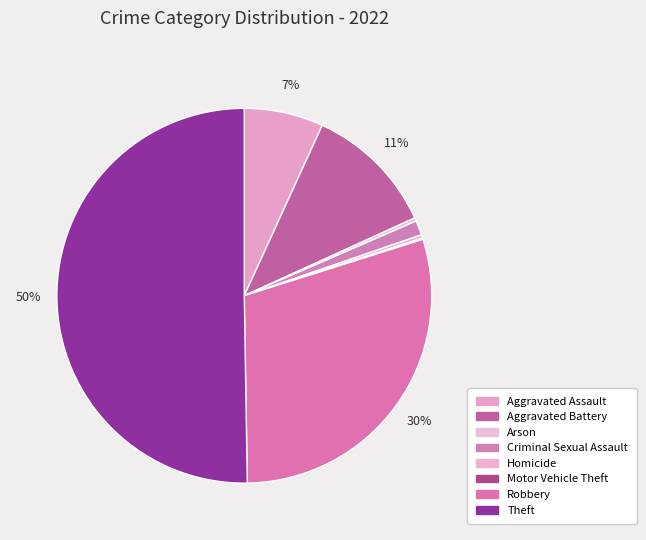

Which slice is the smallest?

Motor Vehicle Theft